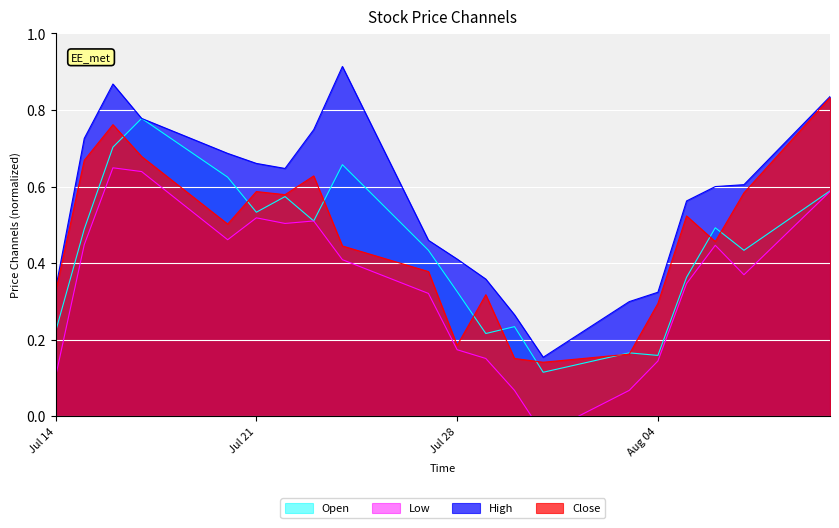

The High series shows 0.1 at Aug 04. True or false?

False